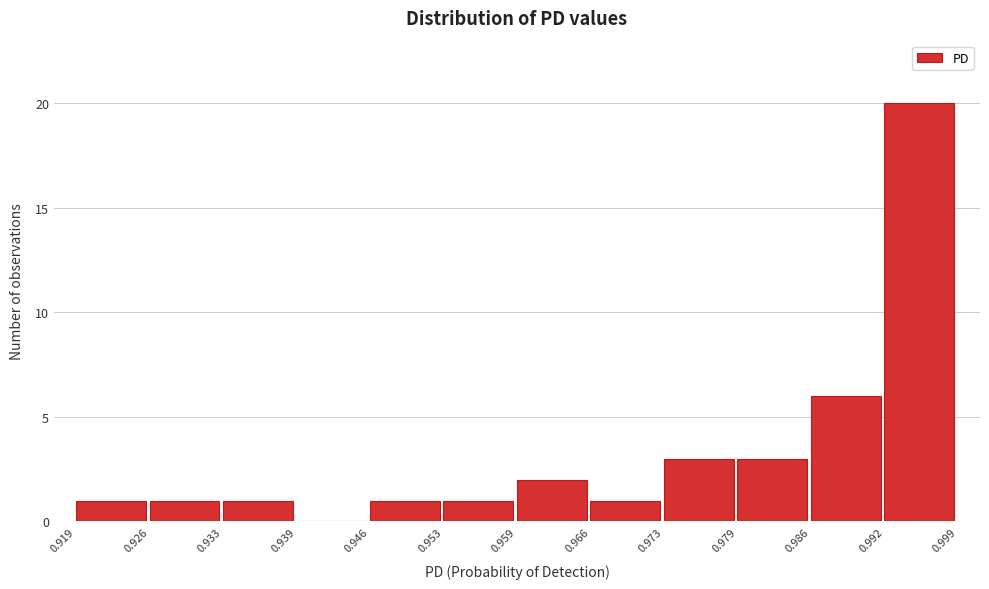

How tall is the bar that spans 0.959 to 0.966 on the x-axis? The values are not printed on the chart, so give them approximately, as read against the axis.

2